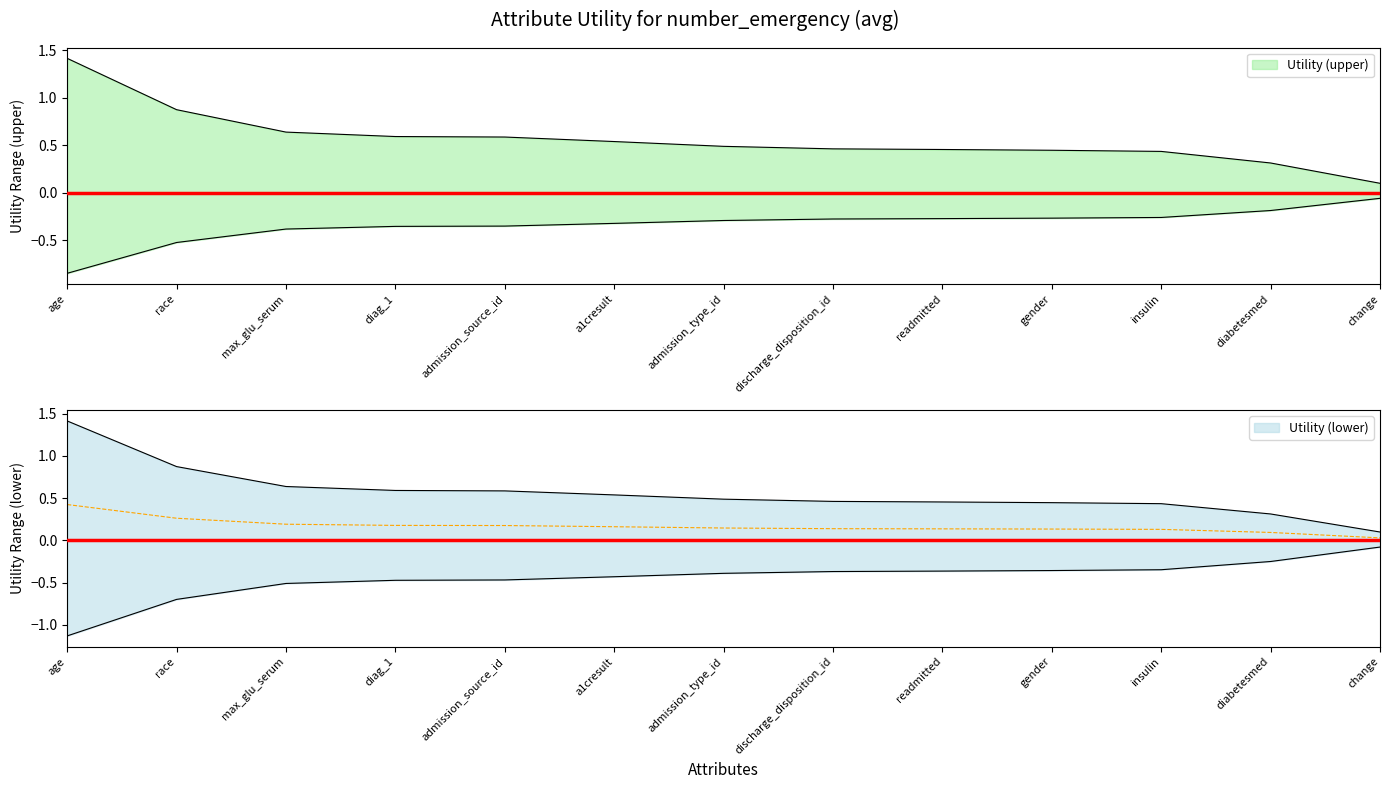

Reading left to right, what are all the values shown in this chart?

age=1.4	race=0.9	max_glu_serum=0.6	diag_1=0.6	admission_source_id=0.6	a1cresult=0.5	admission_type_id=0.5	discharge_disposition_id=0.5	readmitted=0.5	gender=0.4	insulin=0.4	diabetesmed=0.3	change=0.1